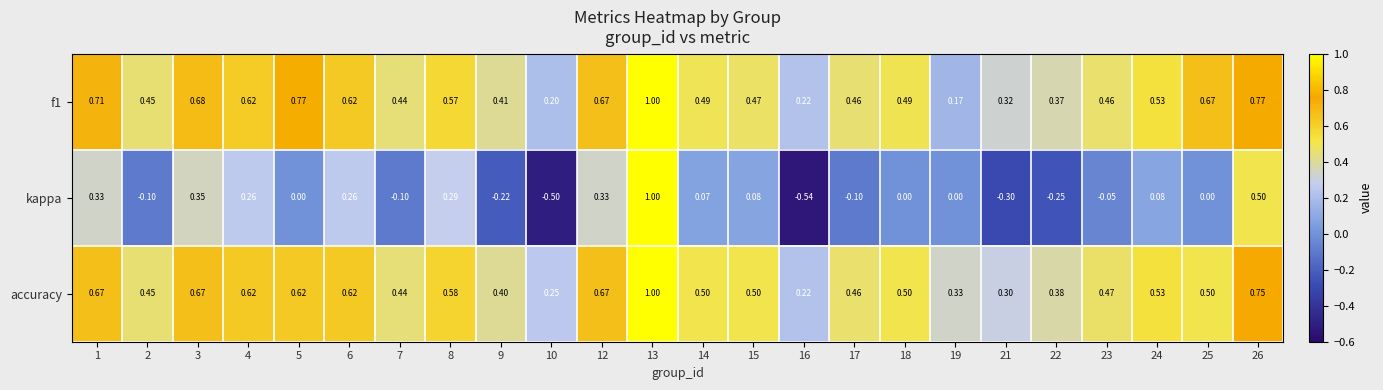

Between 17 and 26, which series saw the biggest shift?

kappa